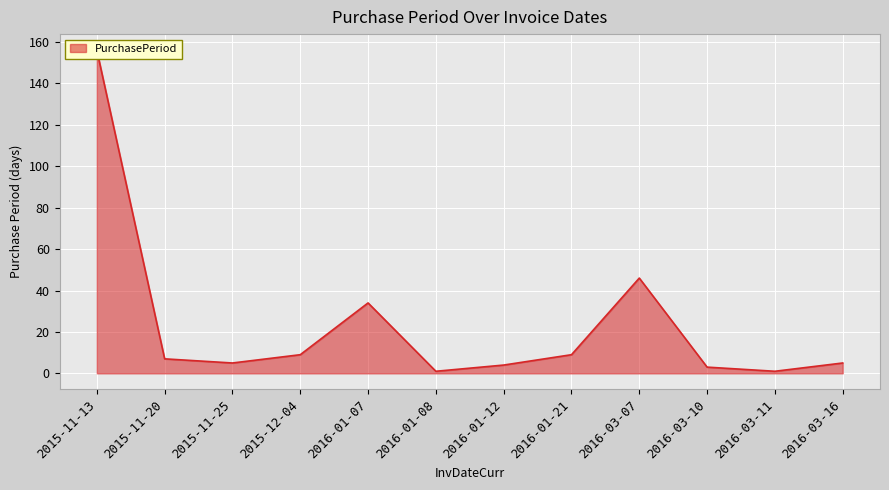

What is the difference between the maximum and minimum values?

155